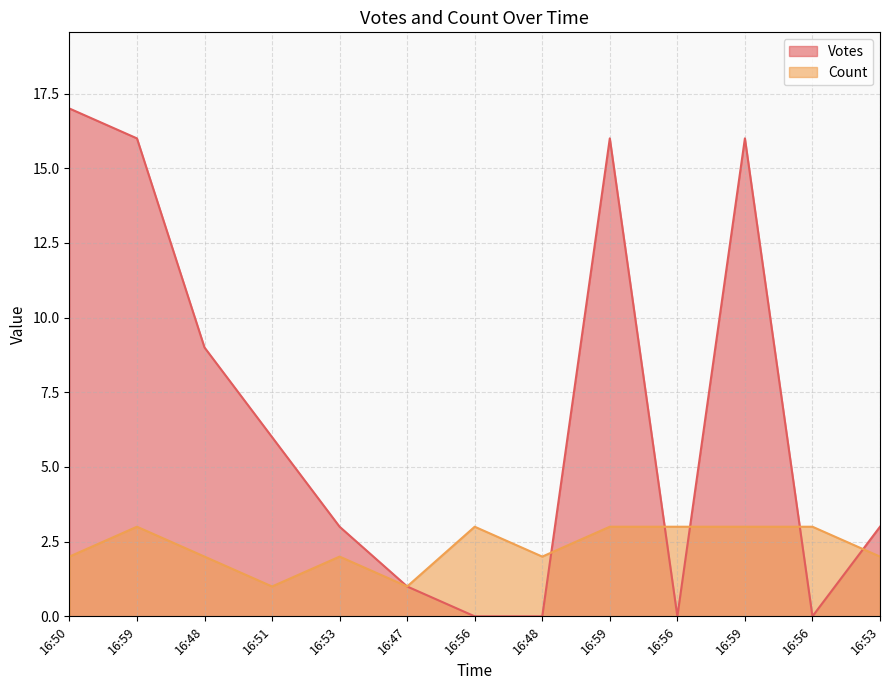

How many values in Votes are above zero?

9